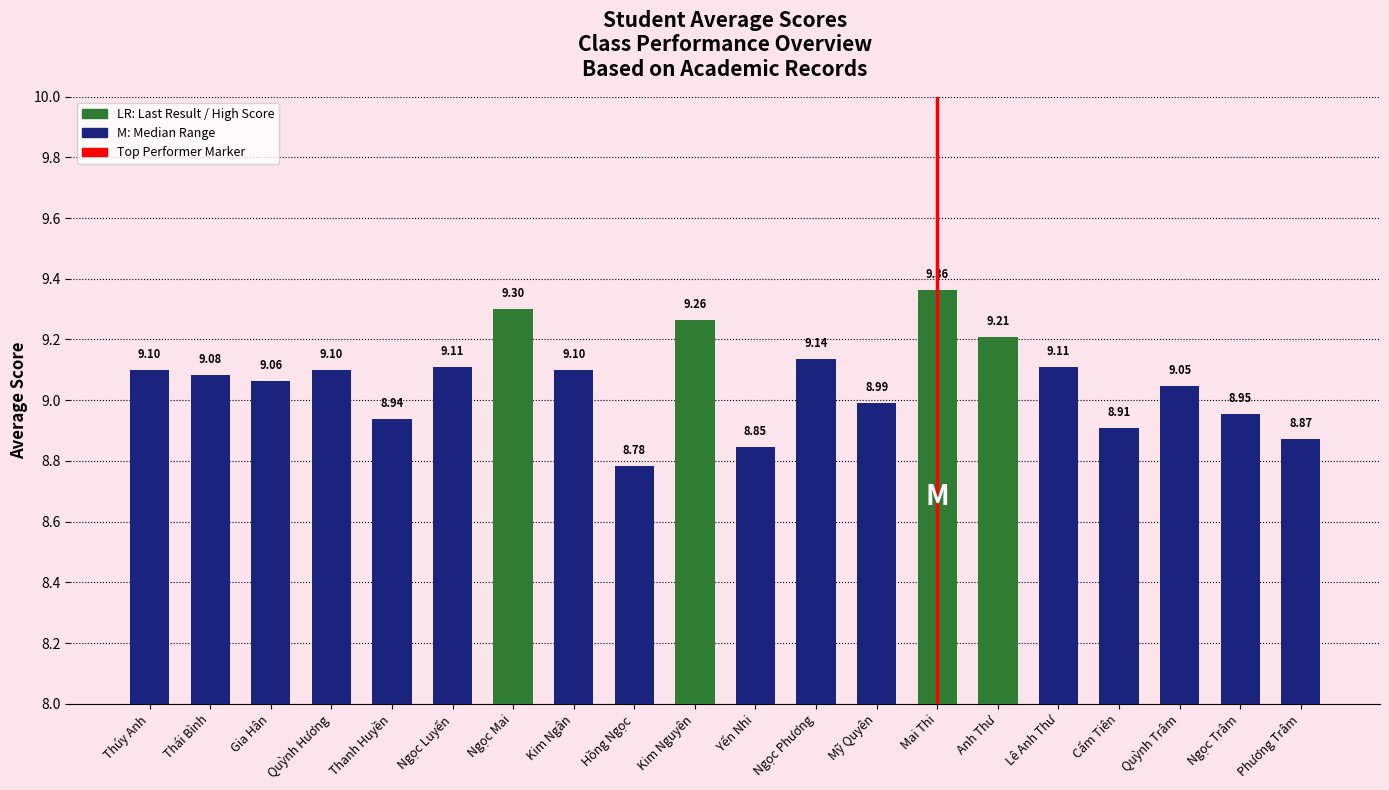

Which category has the highest value across all series?

Mai Thi